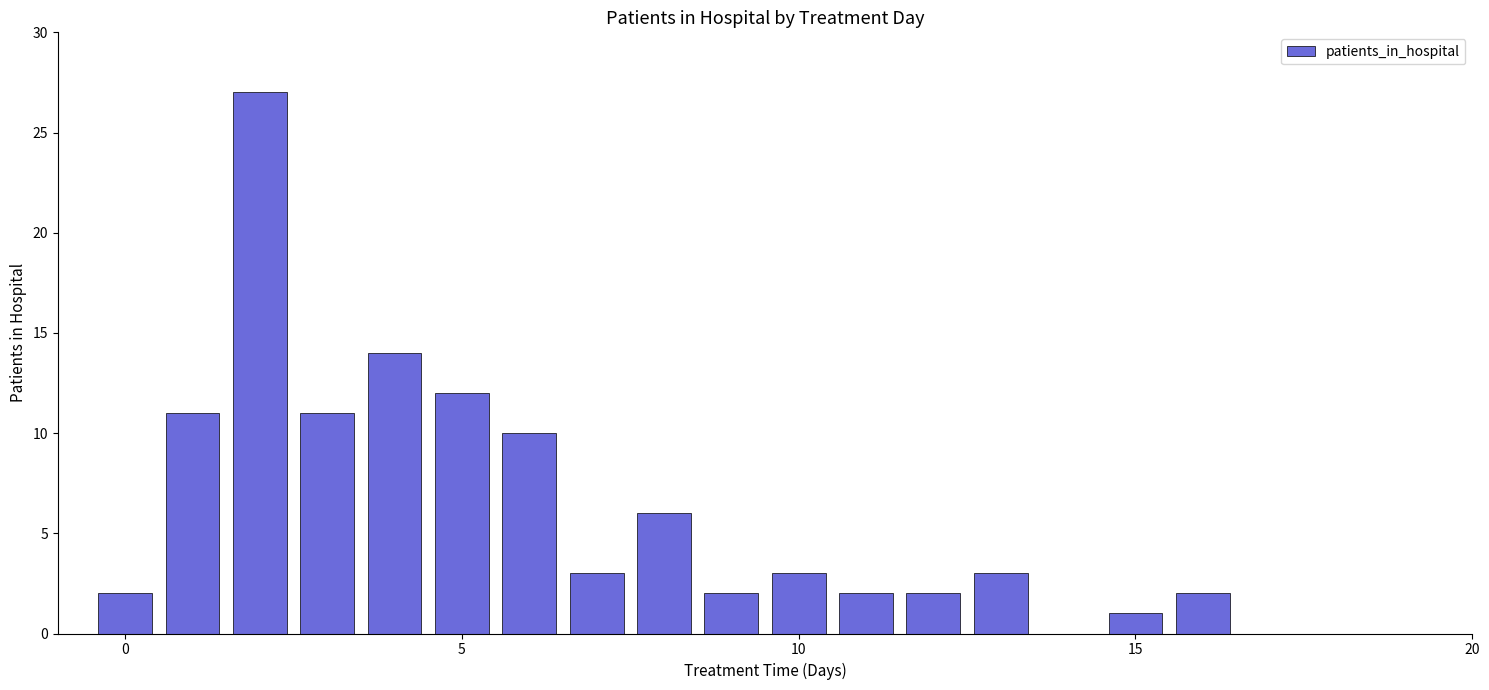

What is the sum of all values?

111